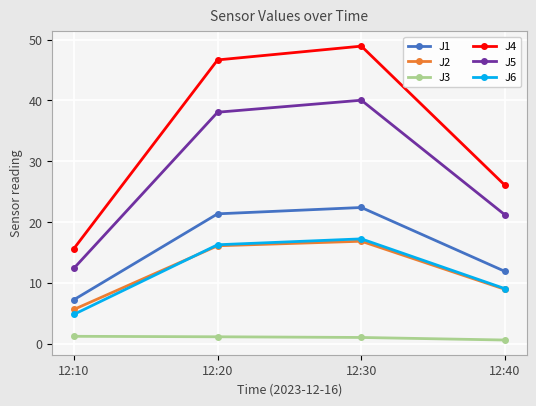

In J1, how many points are higher than both neighbors (excluding endpoints)?

1